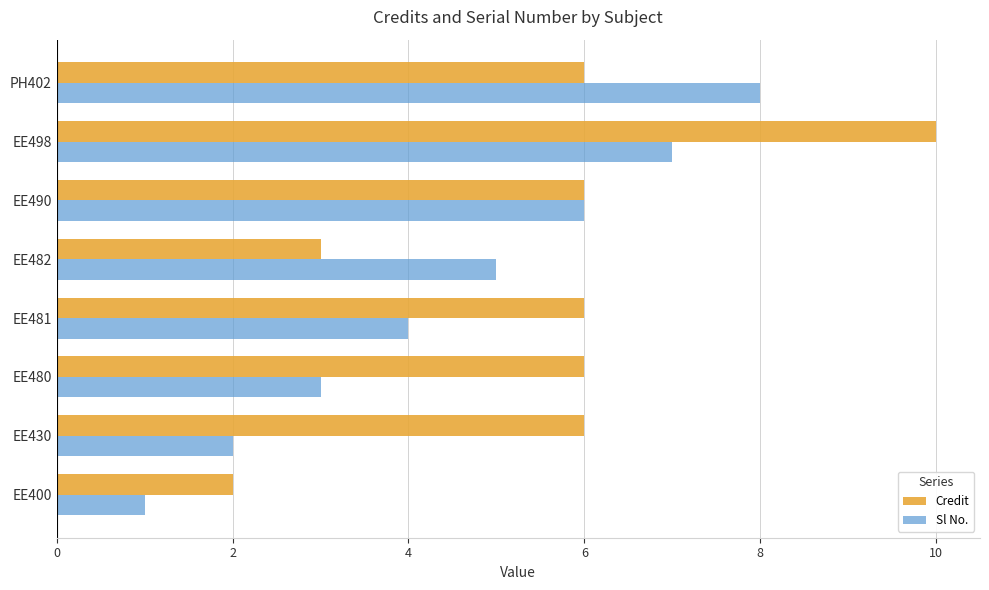

What is the average value of the Credit series?

6